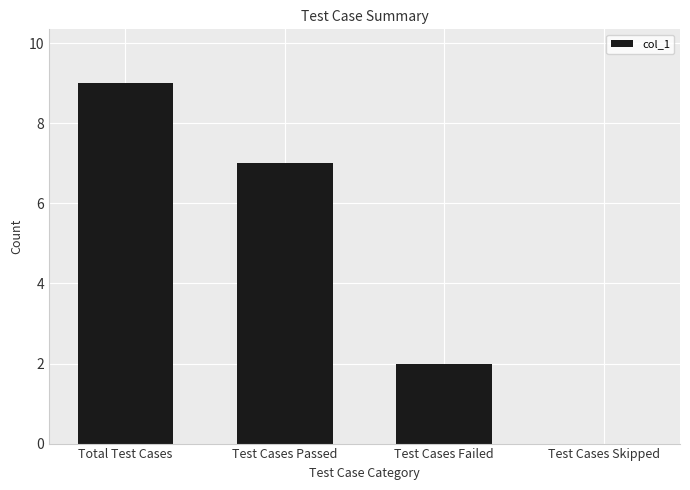

Reading right to left, extract all data points from this chart.

Test Cases Skipped=0	Test Cases Failed=2	Test Cases Passed=7	Total Test Cases=9